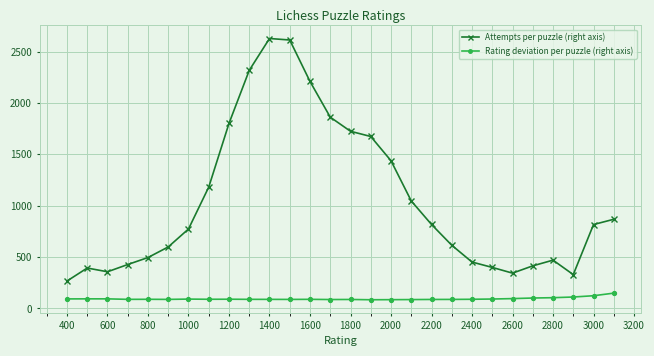

Is this an area chart (filled region under the line)?

No